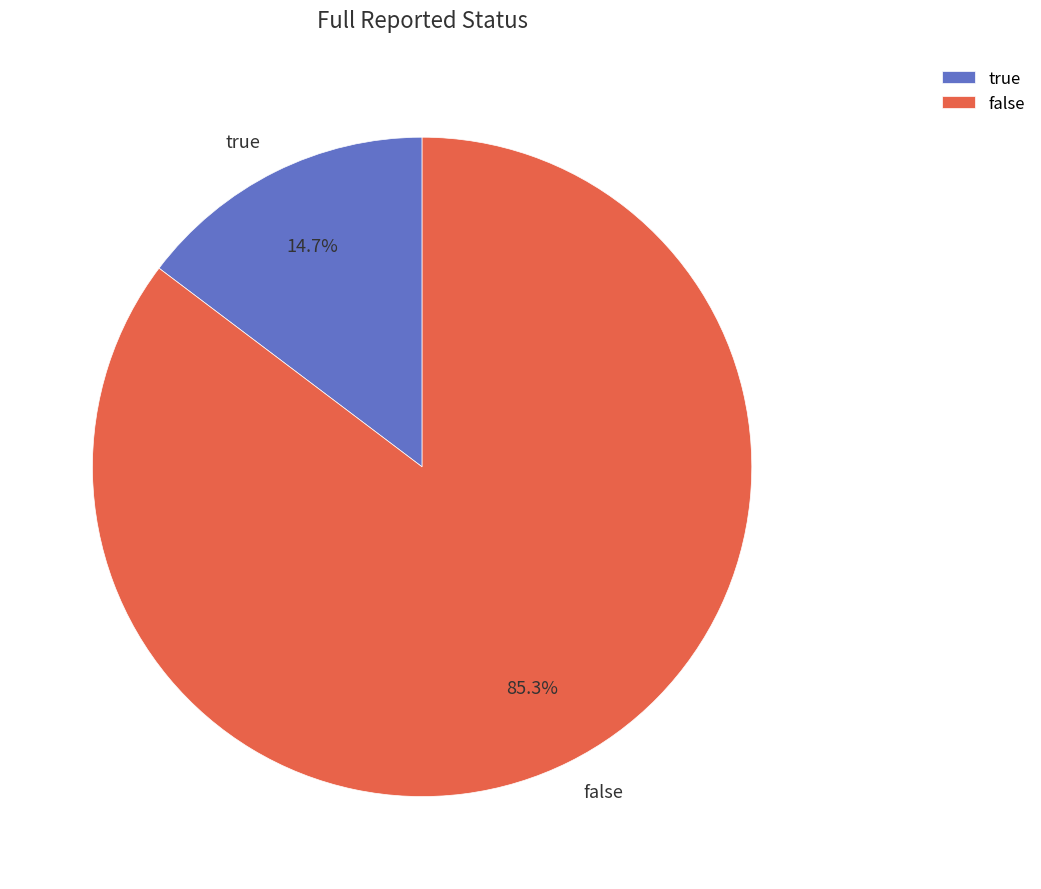

Between false and true, which is larger?

false